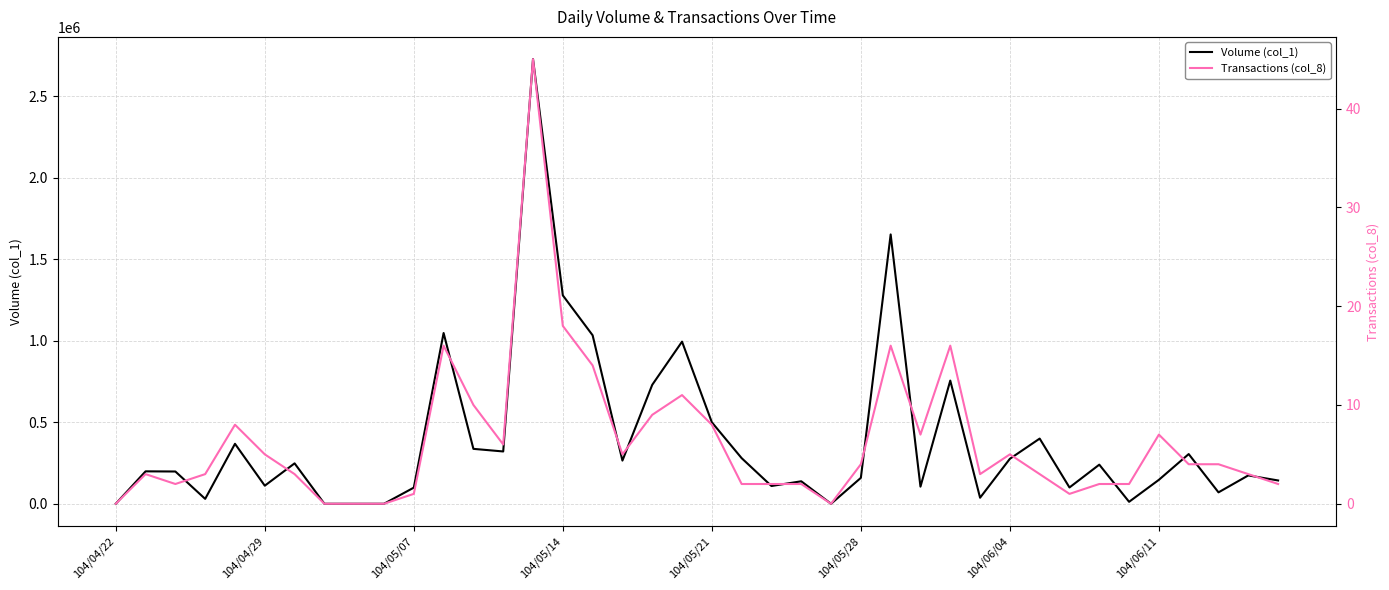

At how many categories does at least one series exceed 2066278?

1